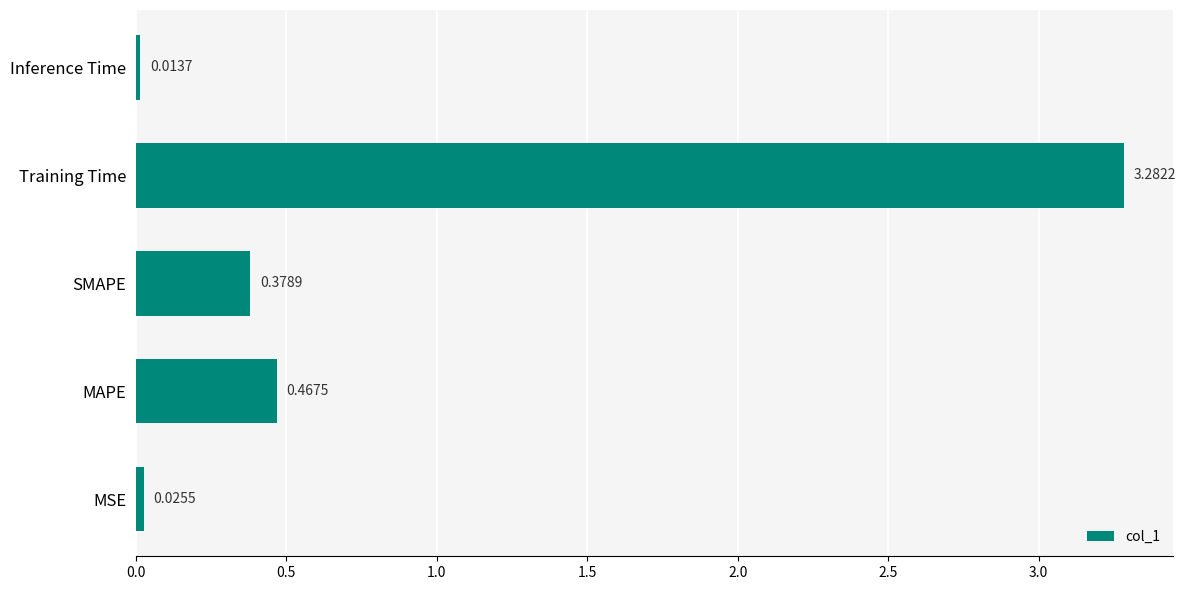

List the labels in order of value, largest first.

Training Time, MAPE, SMAPE, MSE, Inference Time